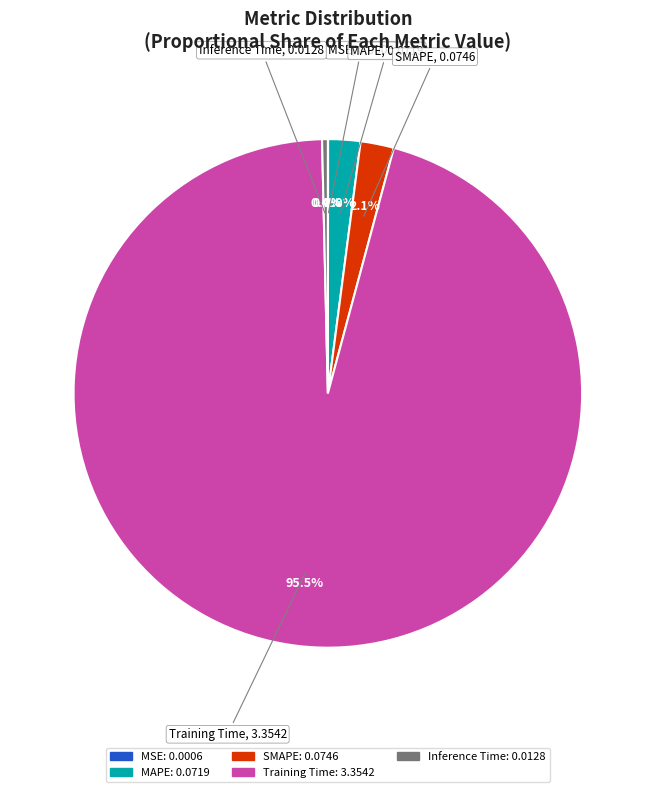

Does any single category account for the majority?

Yes